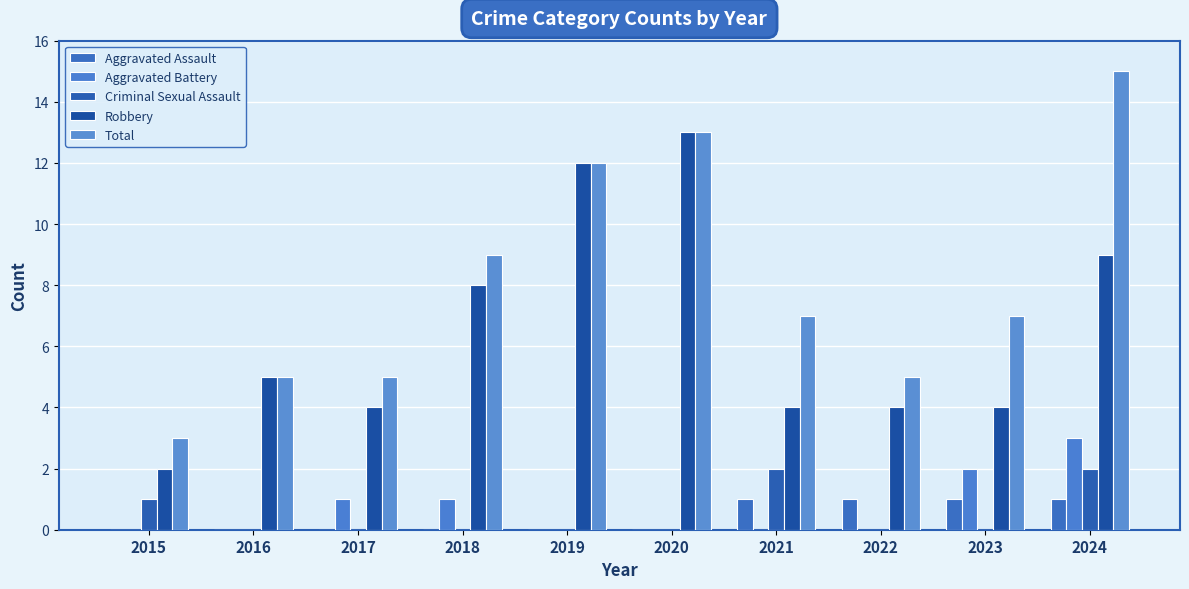

Is it true that Robbery equals 1 at 2023?

False